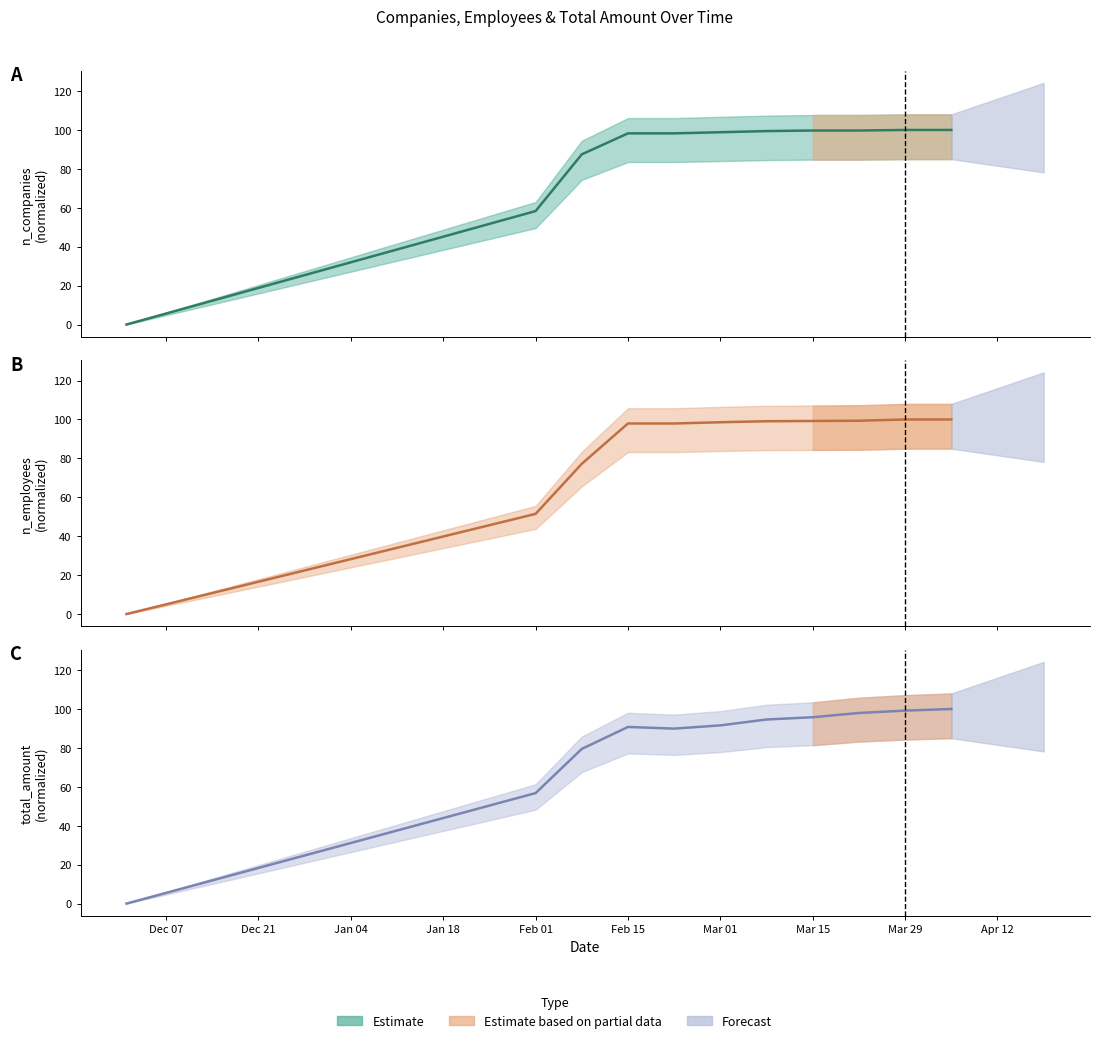

Where do total_amount and n_companies first cross each other?

2021-03-29 and 2021-04-05